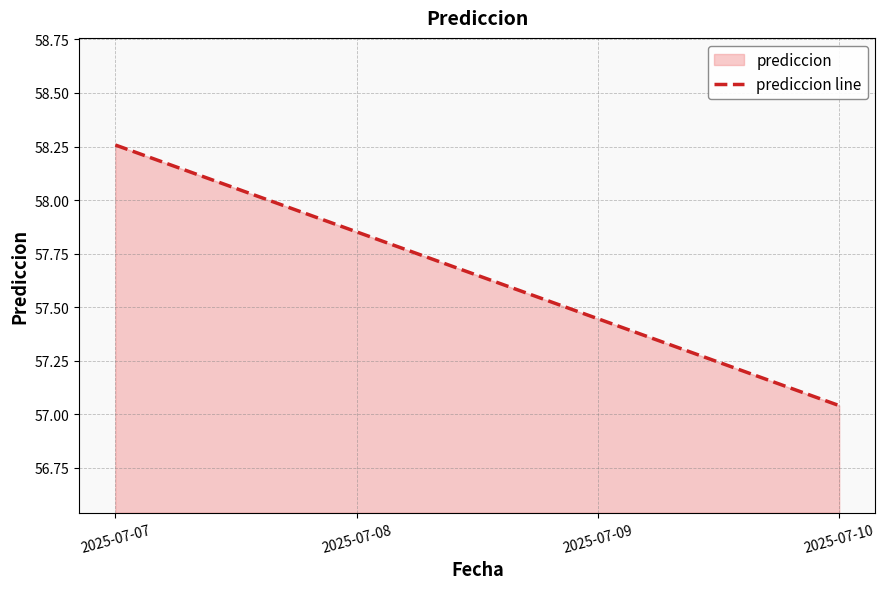

Reading left to right, what are all the values shown in this chart?

58.3	57.9	57.4	57.0